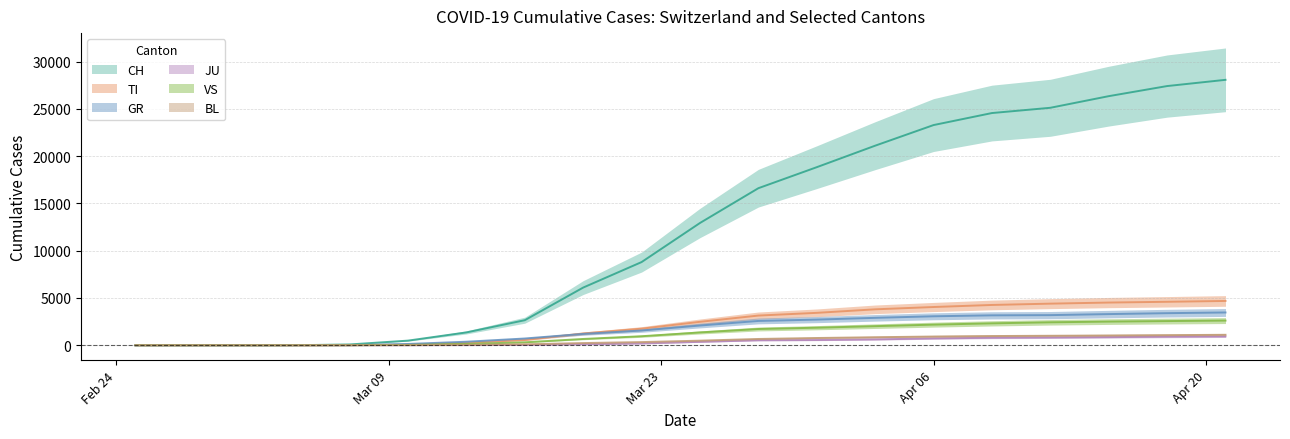

Between 2020-03-28 and 2020-03-31, which is larger?

2020-03-31